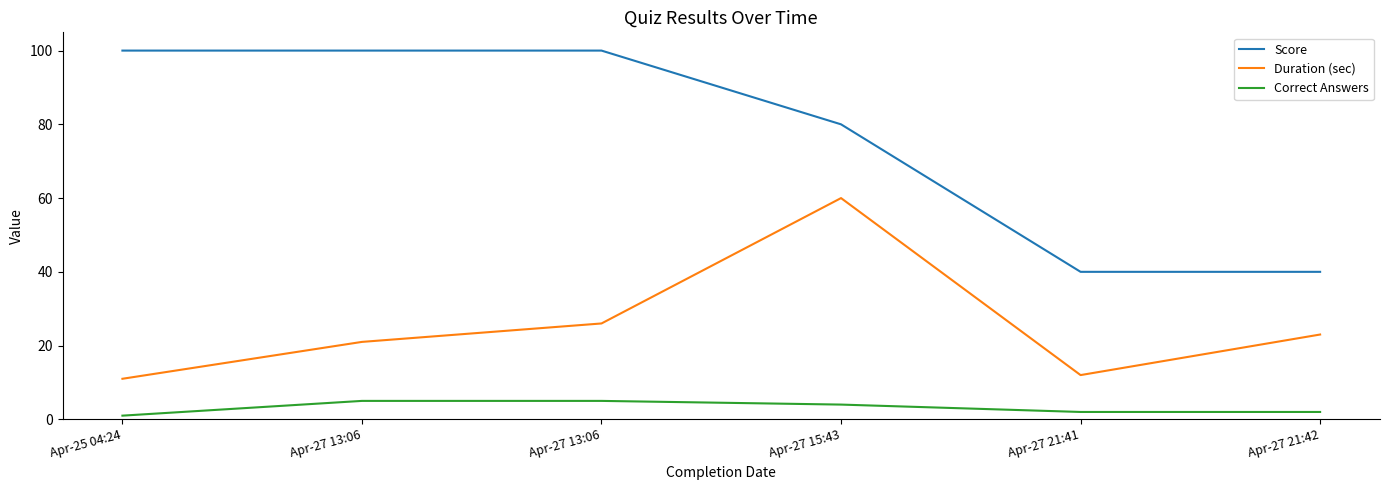

What are all the series names shown in the legend?

Score, Duration (sec), Correct Answers